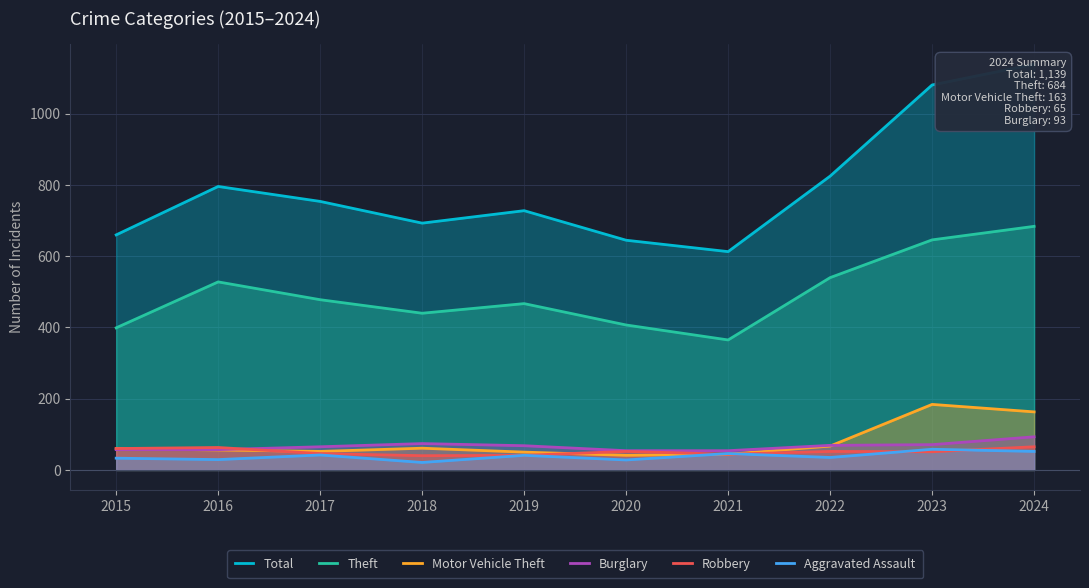

In Theft, how many points are lower than both neighbors (excluding endpoints)?

2